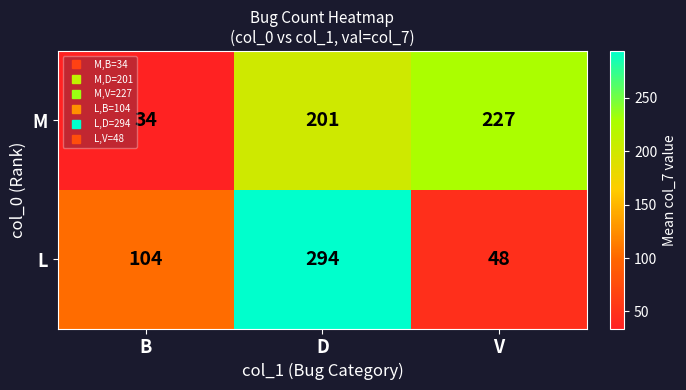

Reading right to left, transcribe all the data shown in this chart.

M: V=227	D=201	B=34
L: V=48	D=294	B=104